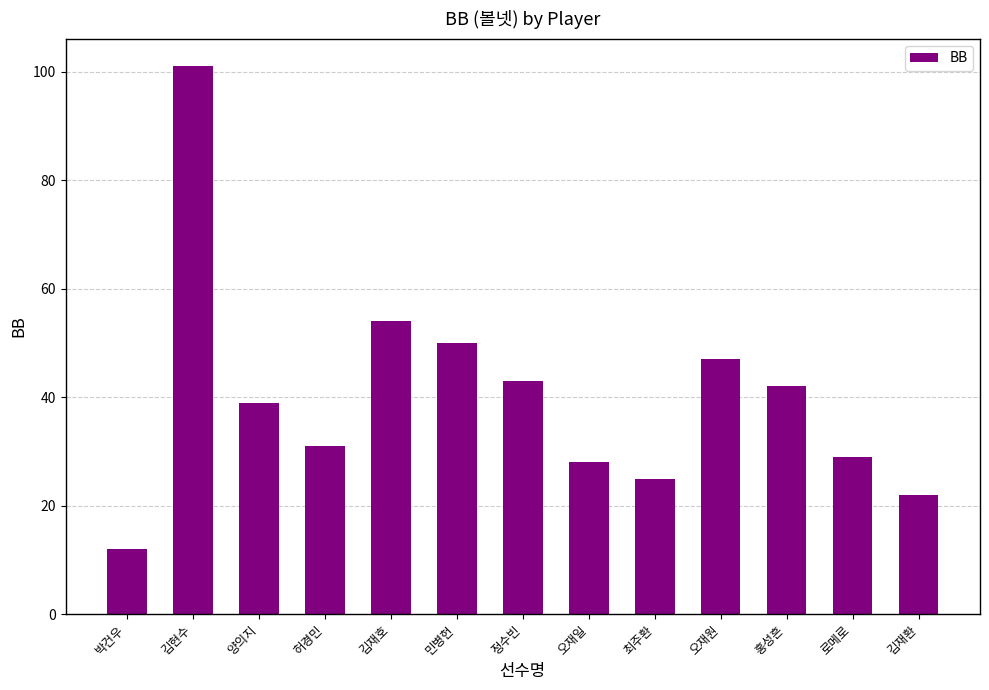

Which category has the highest value across all series?

김현수